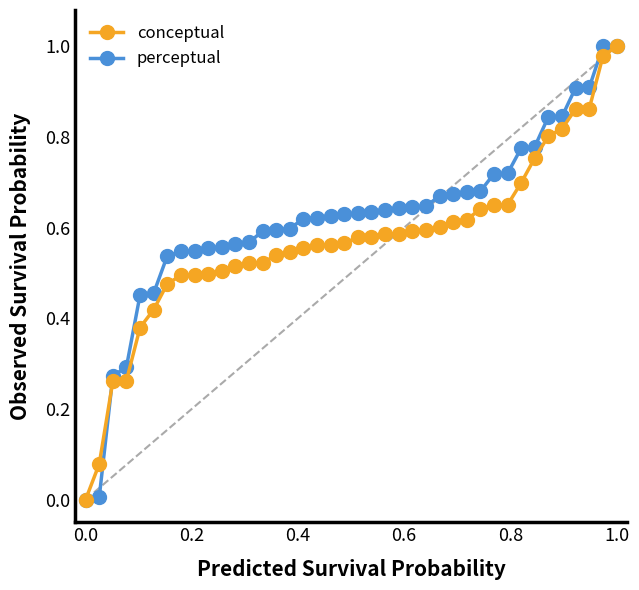

Which series has the largest total across all categories?

perceptual